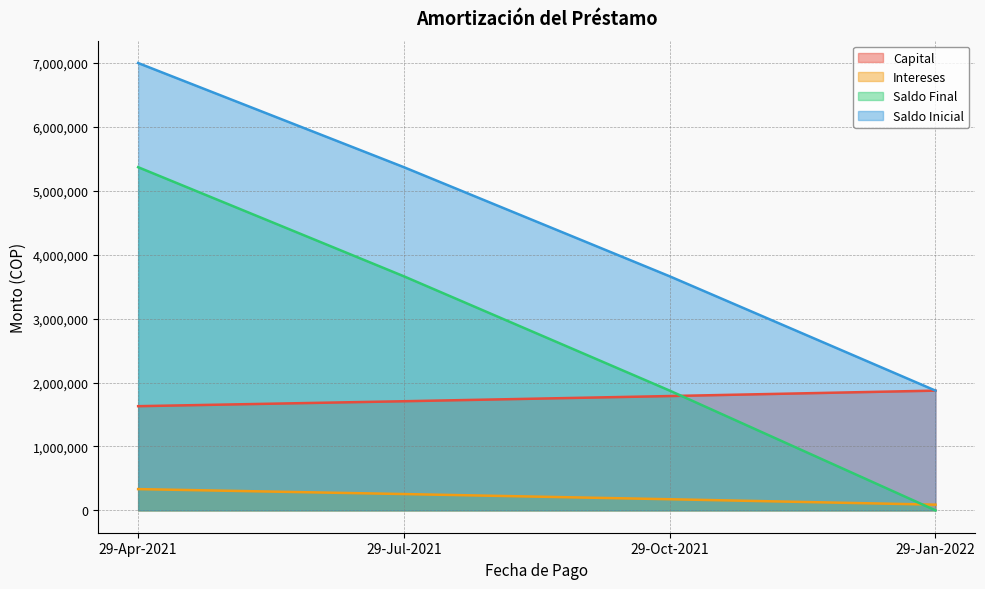

How many intersections are there between Intereses and Saldo Final?

1